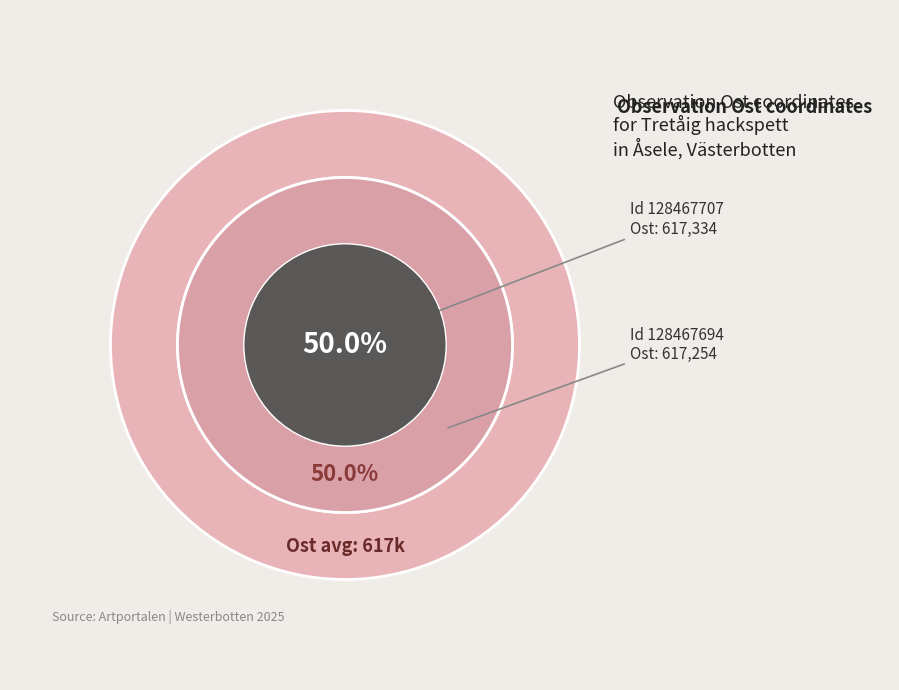

Which category accounts for the majority?

128467707